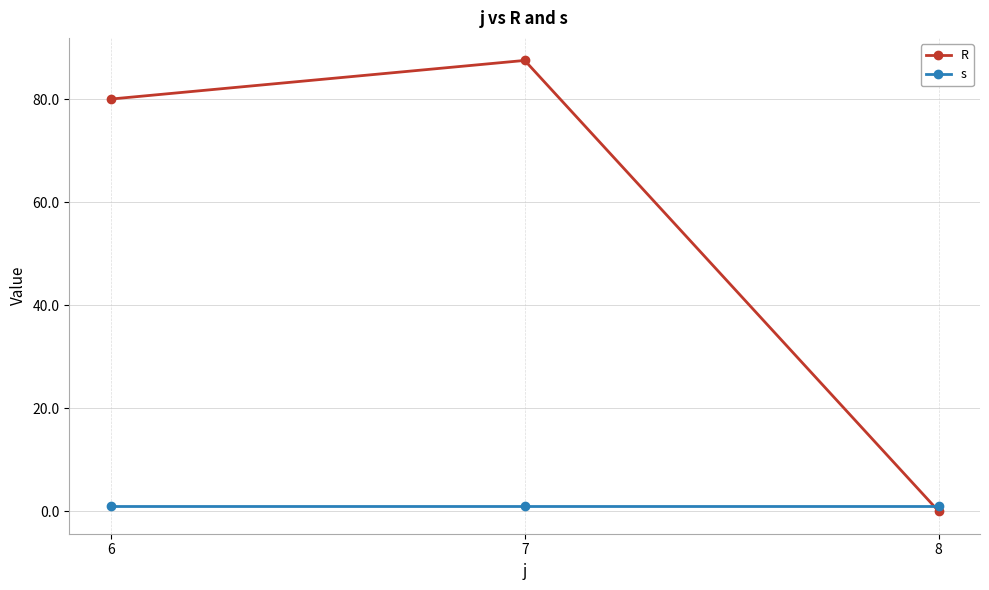

Which series has the largest range (max minus min)?

R